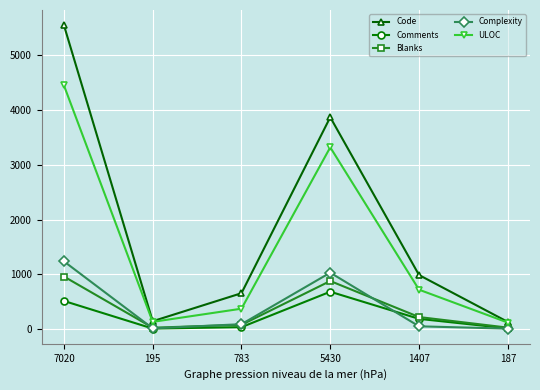

In Complexity, how many points are lower than both neighbors (excluding endpoints)?

1